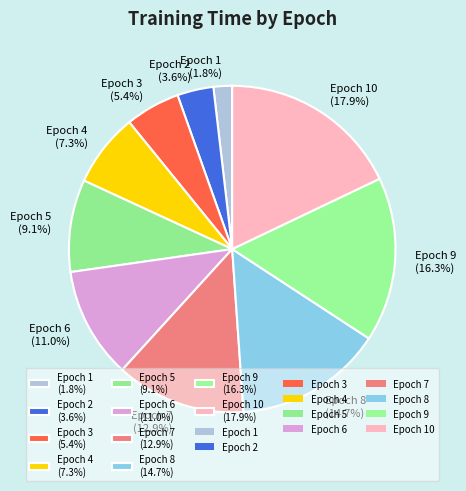

Rank the categories by value from lowest to highest.

Epoch 1 (1.8%), Epoch 2 (3.6%), Epoch 3 (5.4%), Epoch 4 (7.3%), Epoch 5 (9.1%), Epoch 6 (11.0%), Epoch 7 (12.9%), Epoch 8 (14.7%), Epoch 9 (16.3%), Epoch 10 (17.9%)